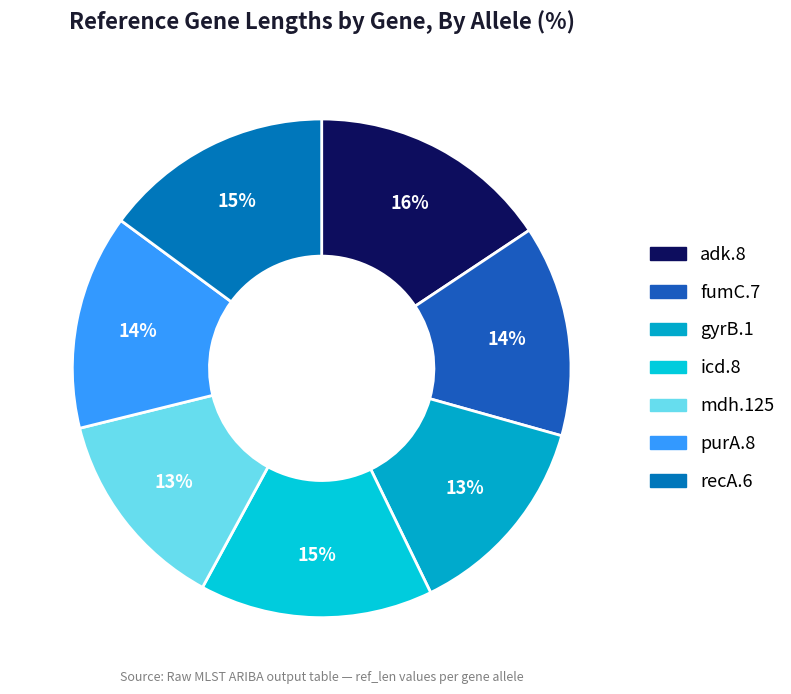

Is it true that mdh.125 is 3% of the pie?

False